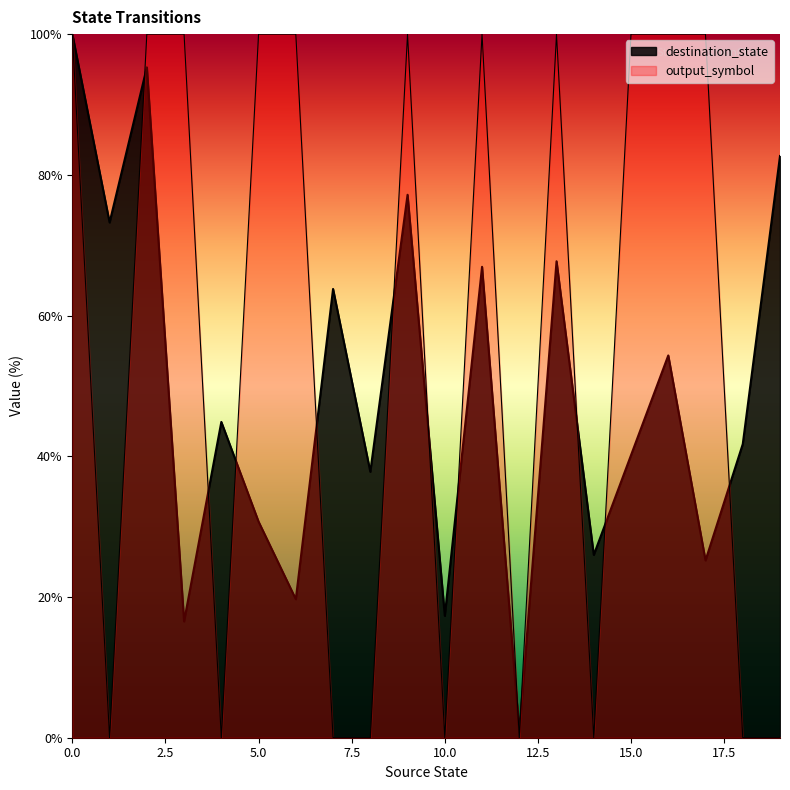

Reading left to right, list all the values displayed in this chart.

destination_state: 0=100.0	1=73.2	2=95.3	3=16.5	4=44.9	5=30.7	6=19.7	7=63.8	8=37.8	9=77.2	10=17.3	11=66.9	12=0.8	13=67.7	14=26.0	15=40.2	16=54.3	17=25.2	18=41.7	19=82.7
output_symbol: 0=100.0	1=0.0	2=100.0	3=100.0	4=0.0	5=100.0	6=100.0	7=0.0	8=0.0	9=100.0	10=0.0	11=100.0	12=0.0	13=100.0	14=0.0	15=100.0	16=100.0	17=100.0	18=0.0	19=0.0